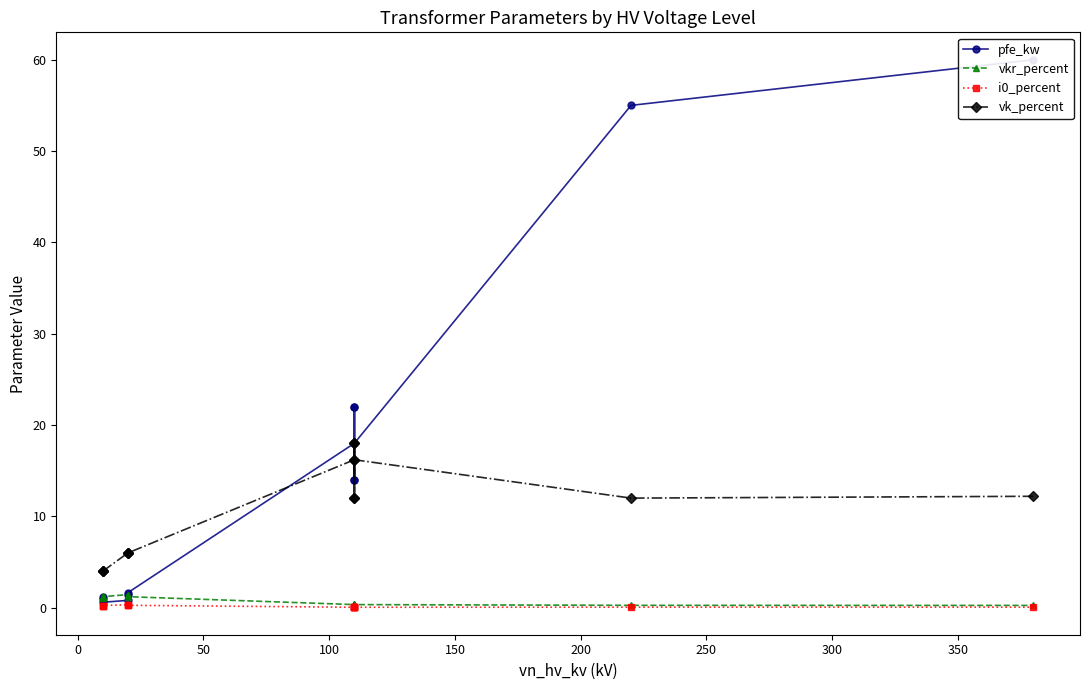

True or false: i0_percent and vk_percent cross at least once.

False